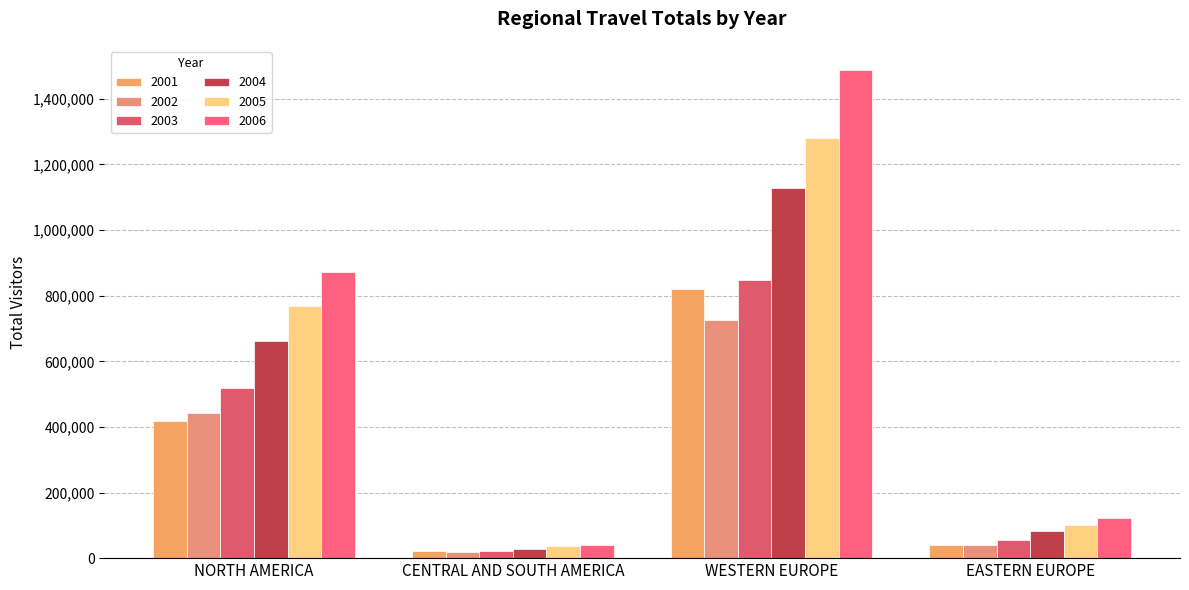

Read the 2001 value at NORTH AMERICA, to the nearest 10.

417750